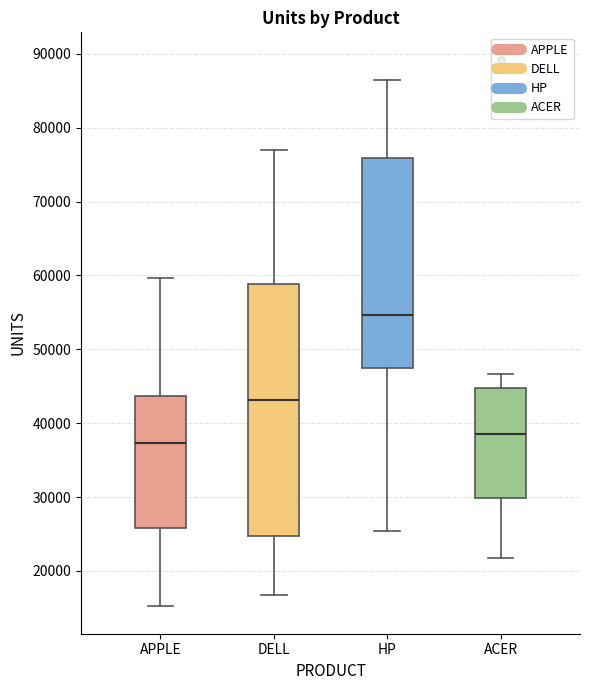

Where is the lower edge of the box for HP on the y-axis? The values are not printed on the chart, so give them approximately, as read against the axis.

47000